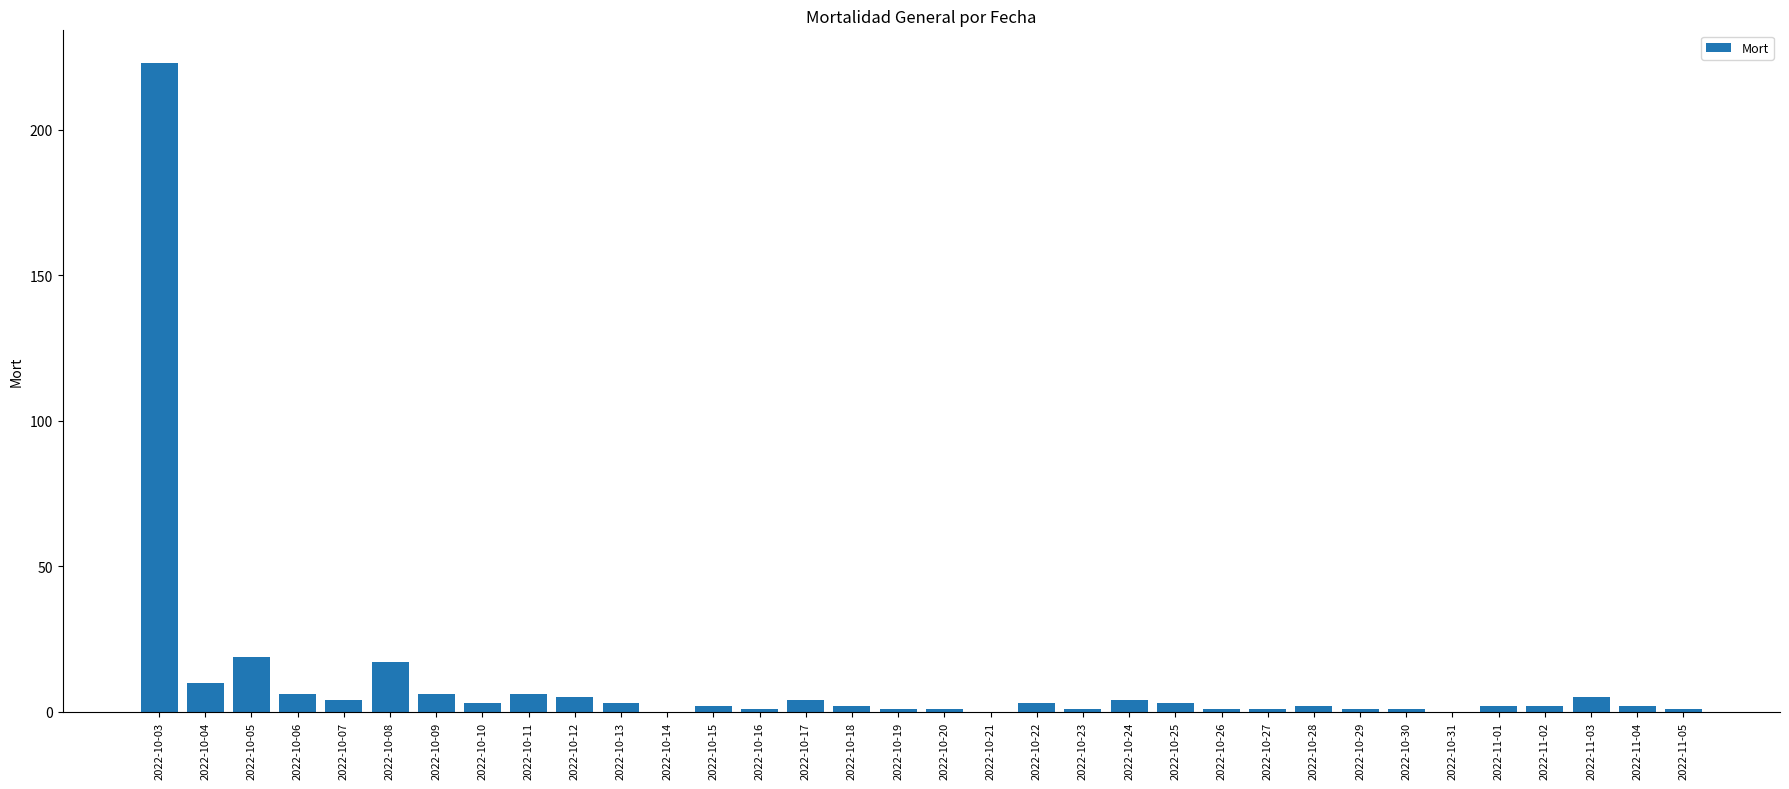

The value at 2022-10-04 is 10. True or false?

True